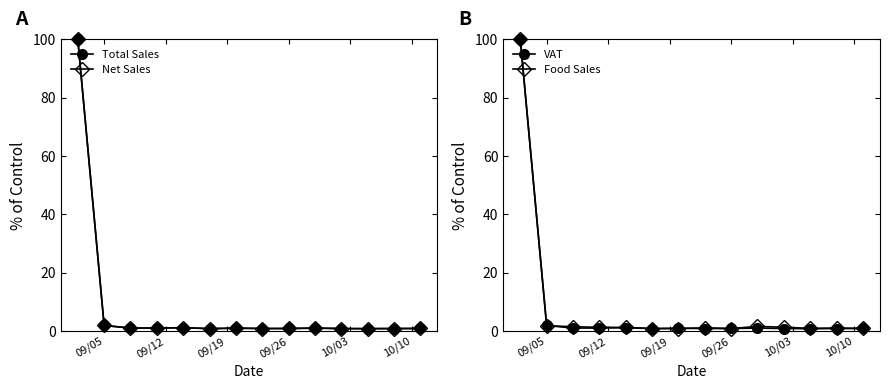

True or false: Total Sales has more than 0 points higher than both neighbors.

True